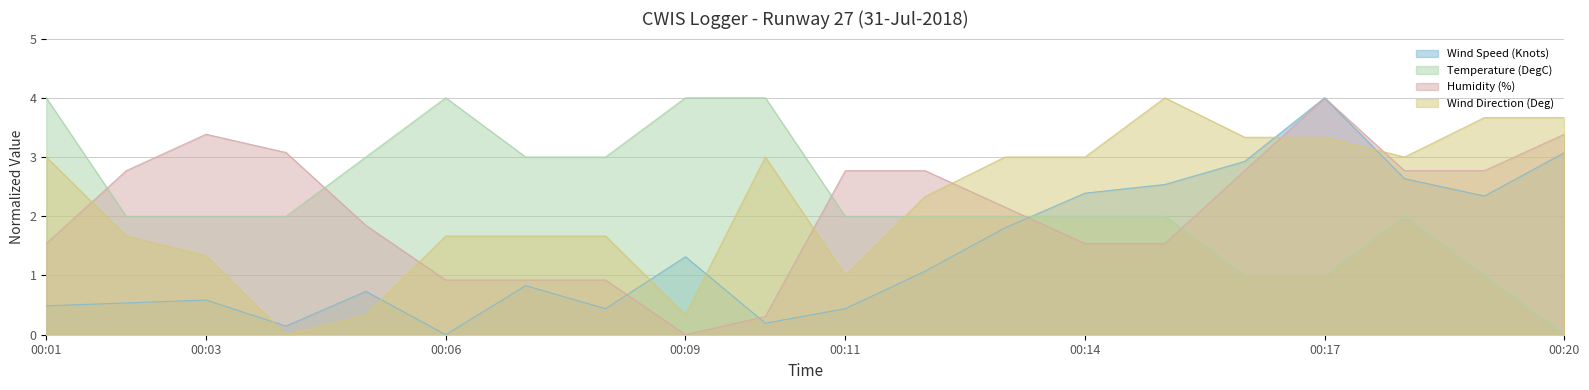

Which series has the largest total across all categories?

Temperature (DegC)